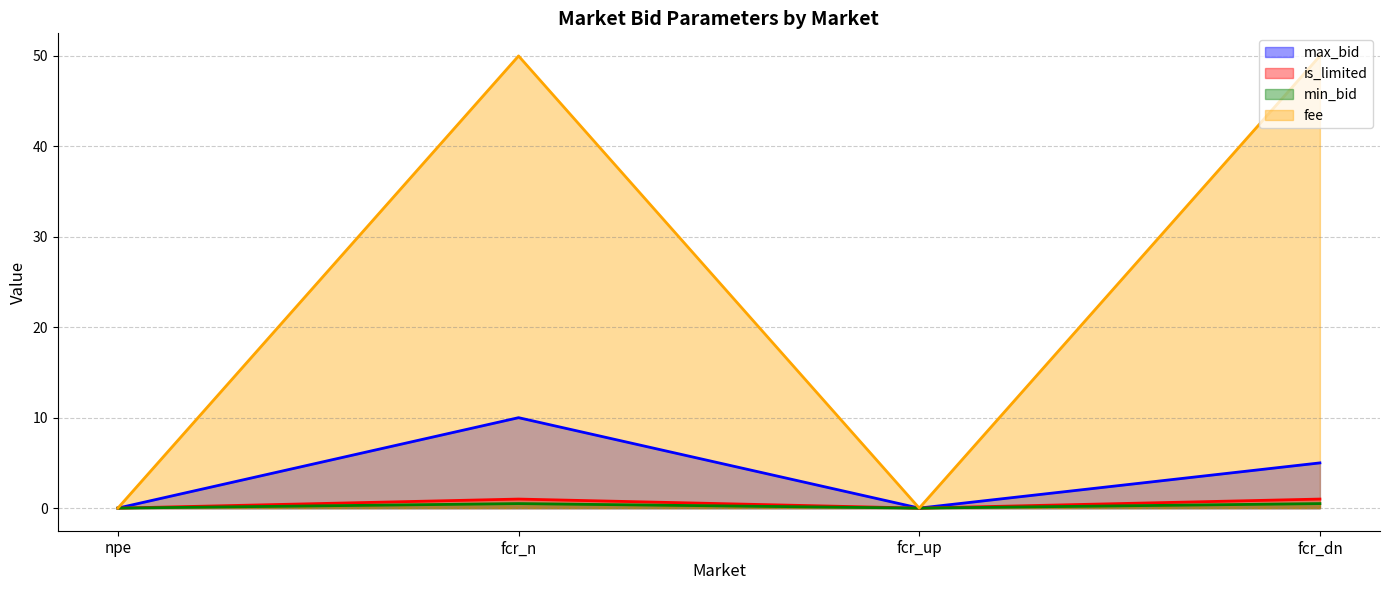

Which series has the largest range (max minus min)?

fee